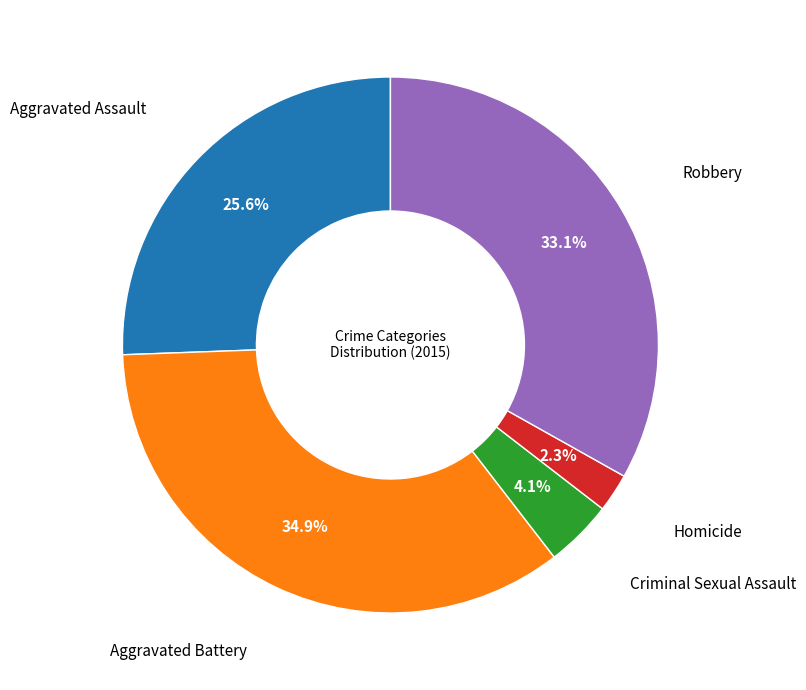

Which slice is the largest?

Aggravated Battery